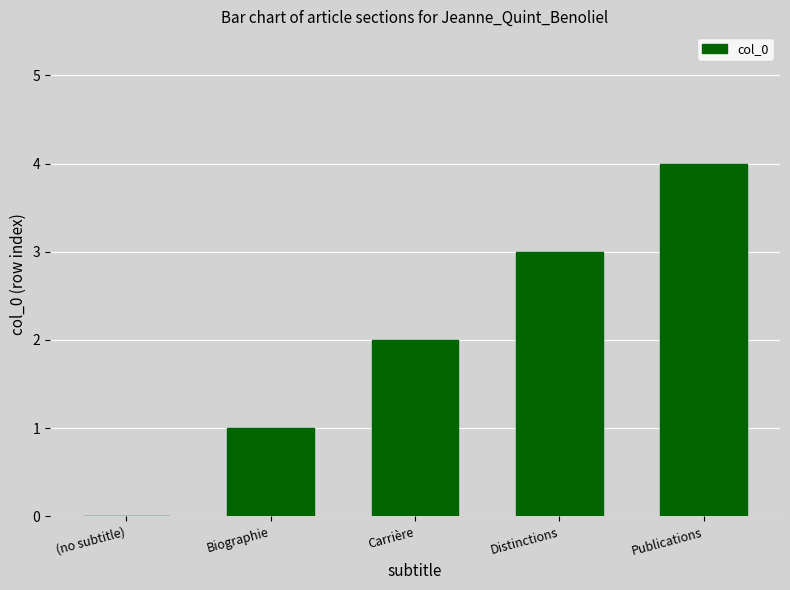

How many values are between 1 and 3?

3